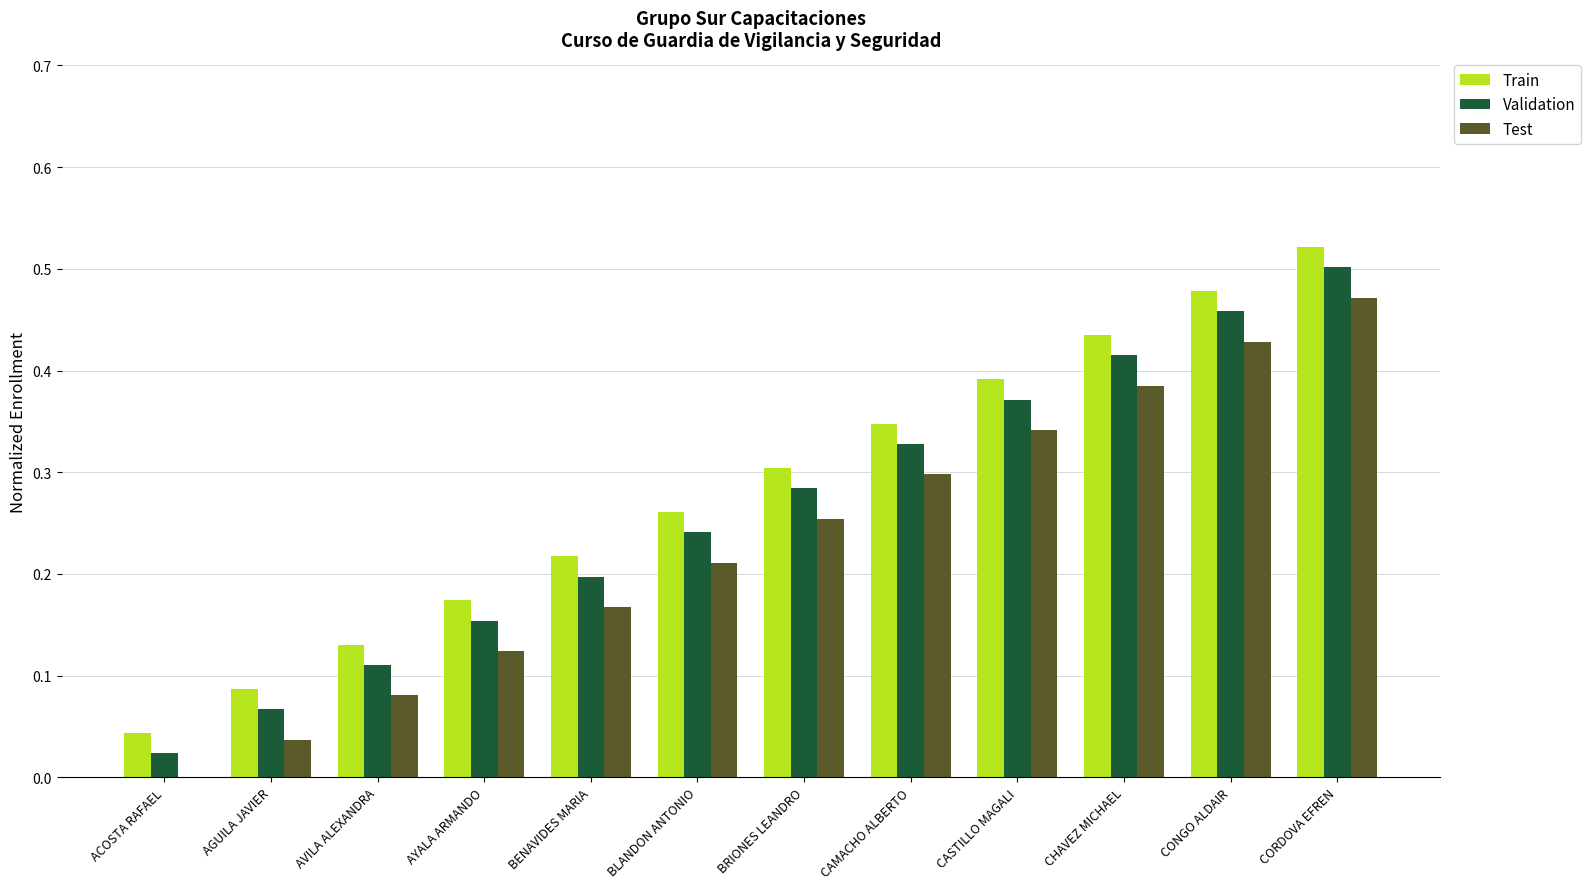

What is the sum of the Test values at CONGO ALDAIR and CASTILLO MAGALI?

0.8